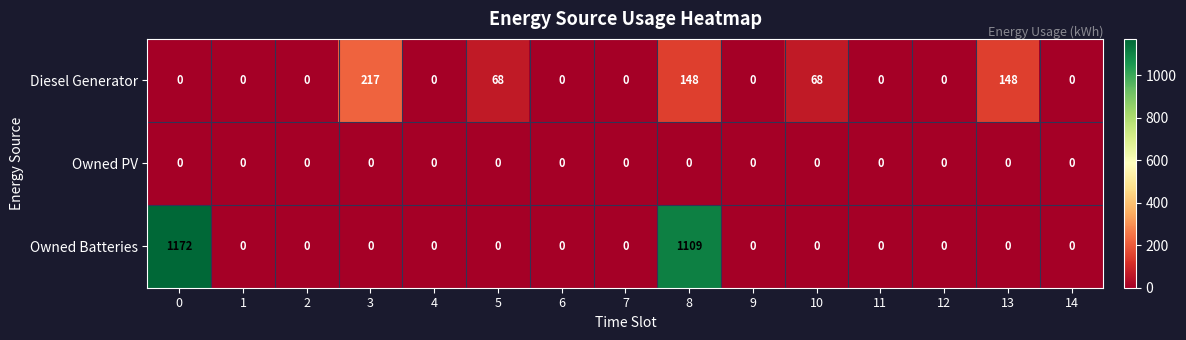

What is the difference between the maximum and minimum values in the Diesel Generator series?

217